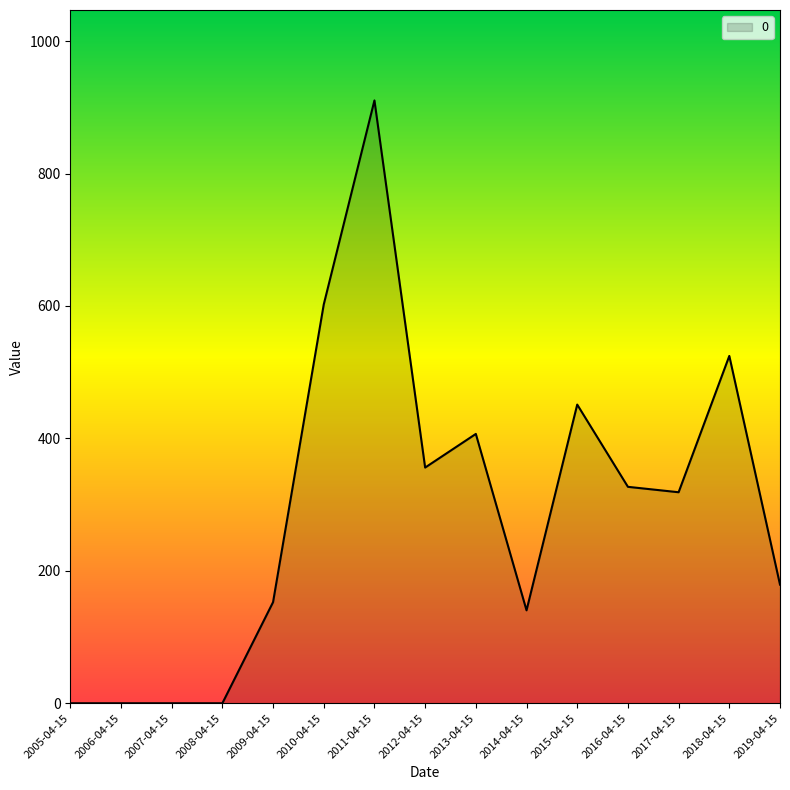

What is the change in value from 2010-04-15 to 2019-04-15?

-423.1